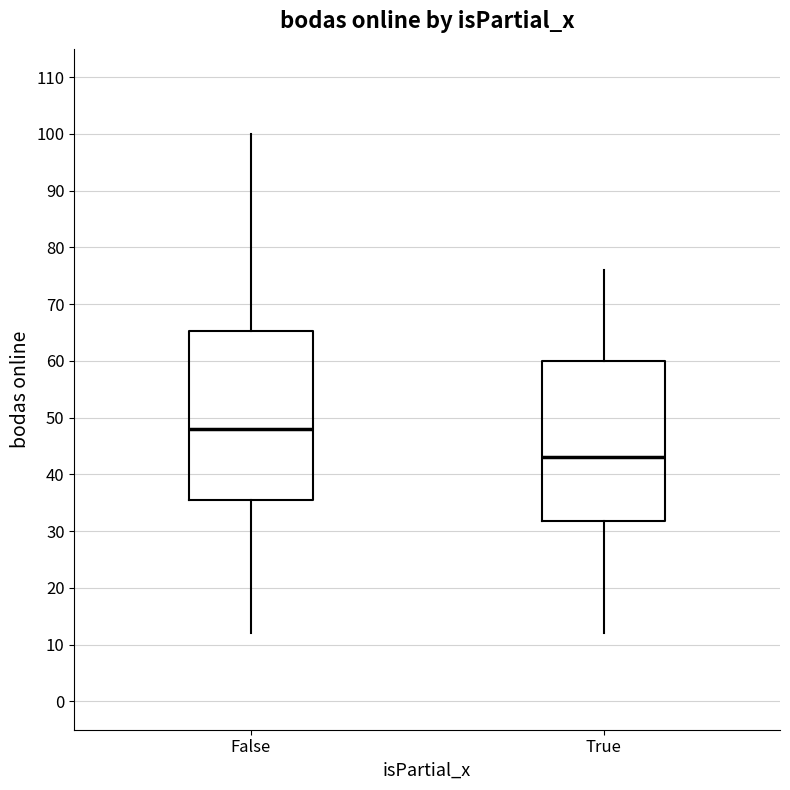

Which box is the tallest, from its lower edge to its upper edge?

False